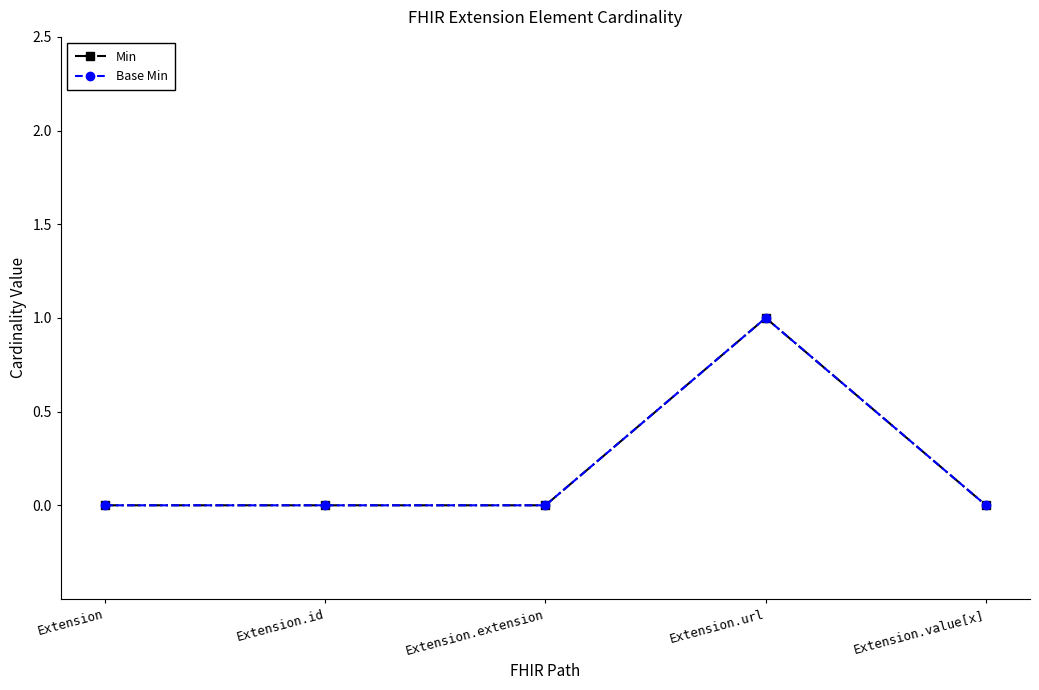

Is the value of Min at Extension.value[x] greater than the value of Base Min at Extension.id?

No